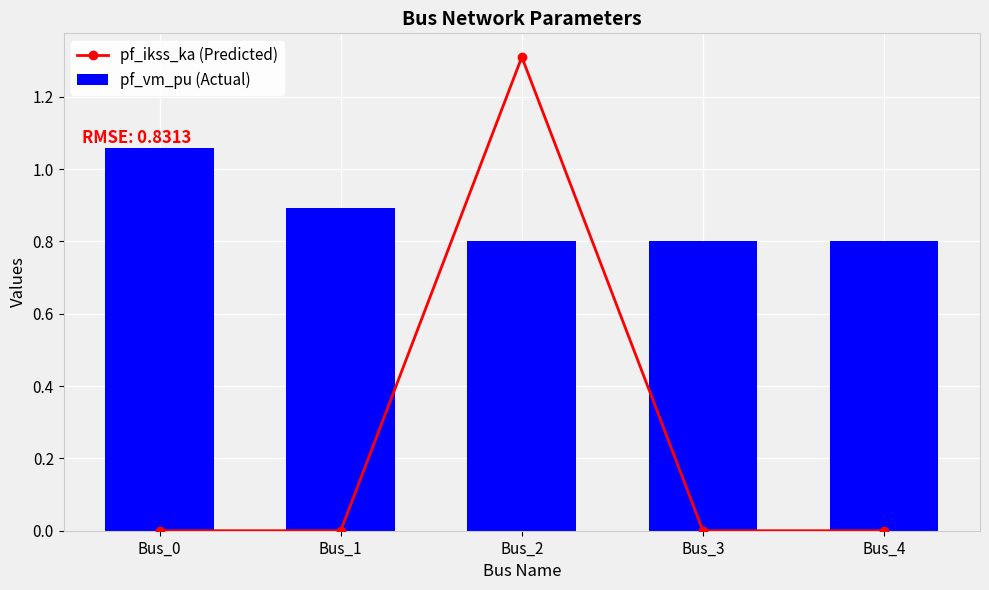

The value of pf_ikss_ka (Predicted) at Bus_0 is 0.0. True or false?

True